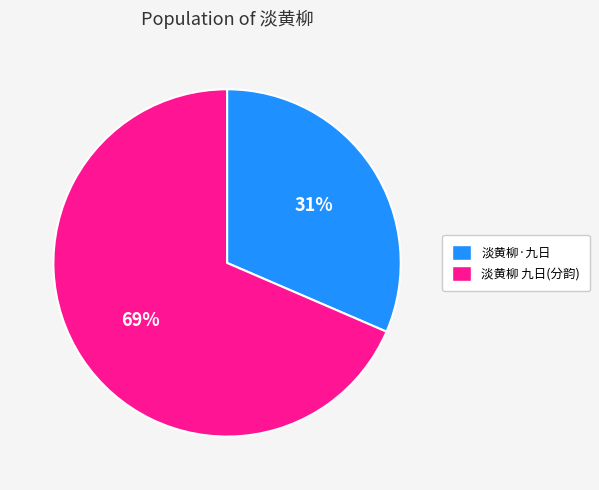

Is there a majority slice in this chart?

Yes